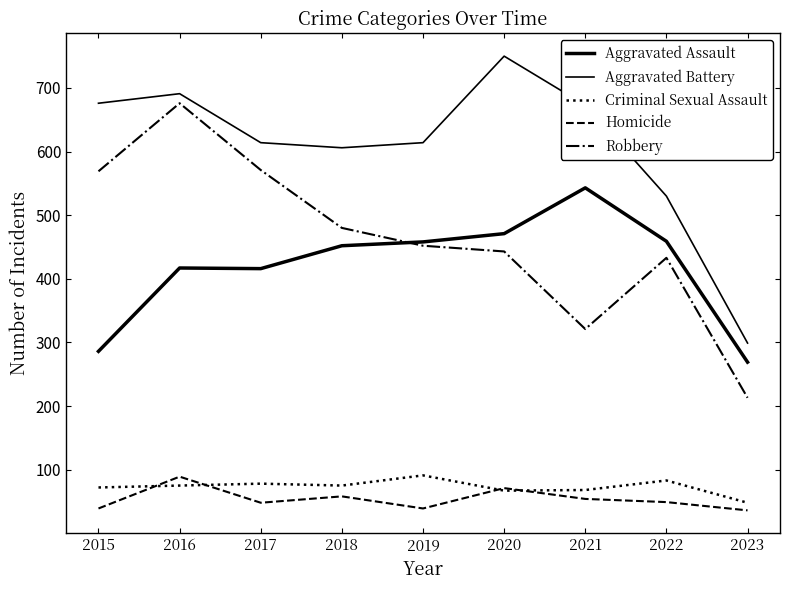

At 2016, list the series in order from largest to smallest.

Aggravated Battery, Robbery, Aggravated Assault, Homicide, Criminal Sexual Assault